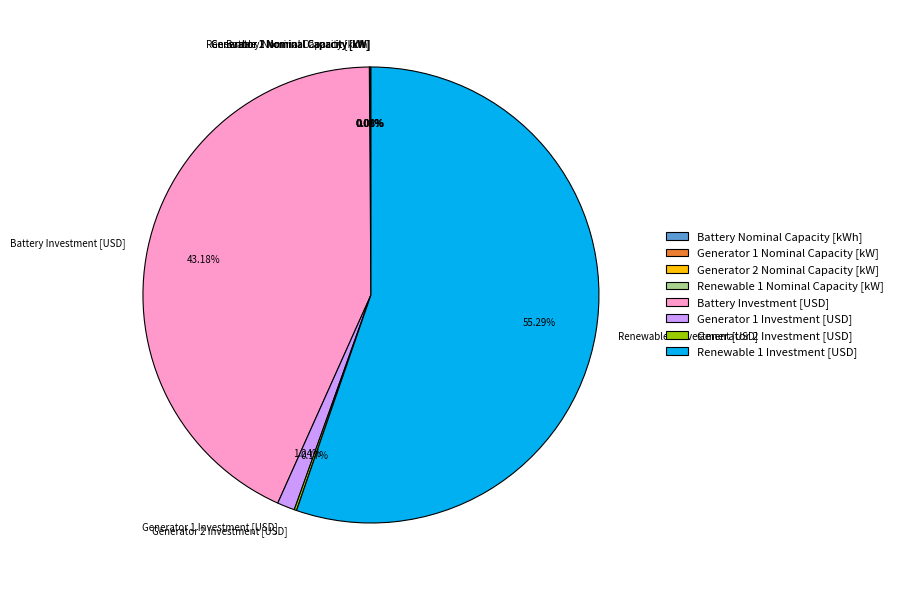

Is there a majority slice in this chart?

Yes